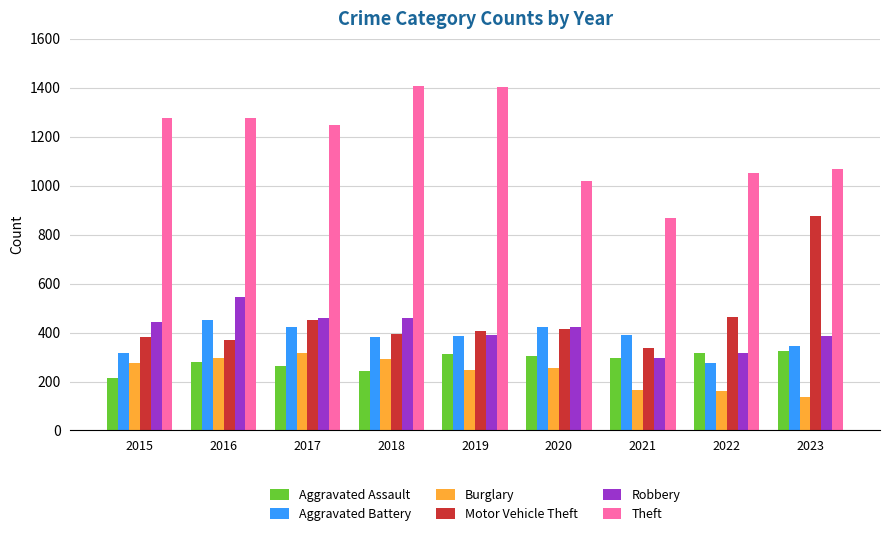

What is the minimum value shown in the chart?

135